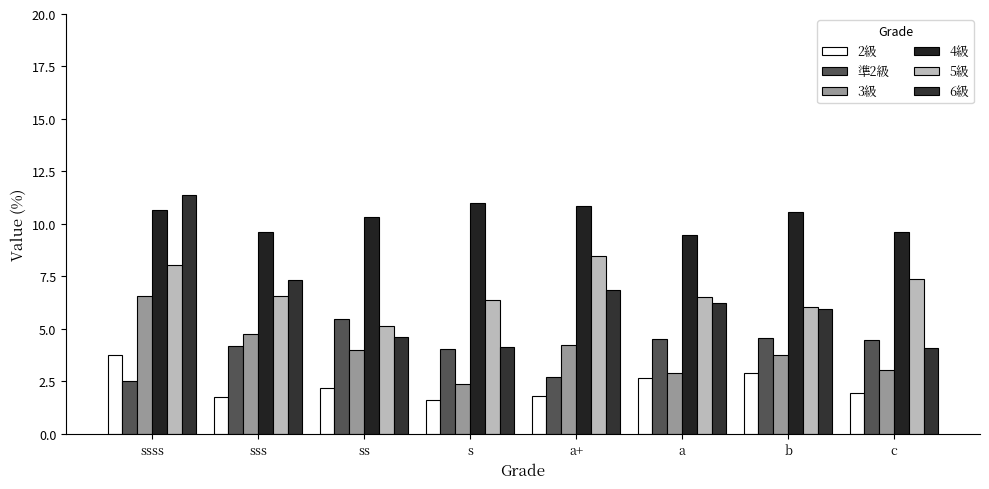

Between b and ssss, which is larger?

ssss